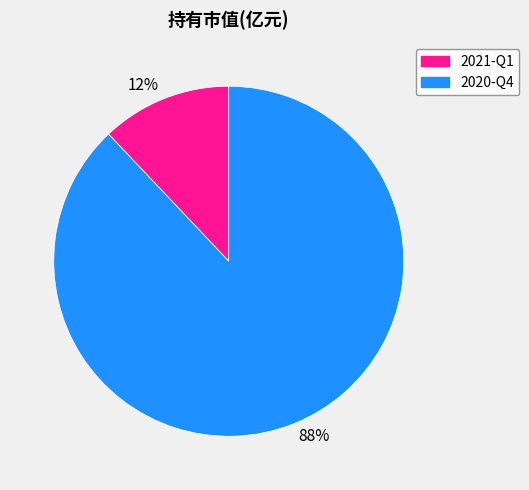

The 12% slice represents 12% of the pie. True or false?

True